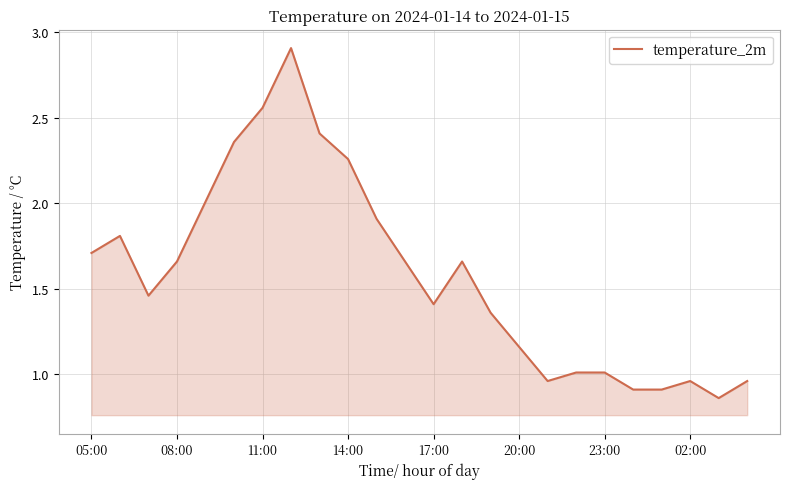

True or false: the data has more than 2 interior local peaks.

True